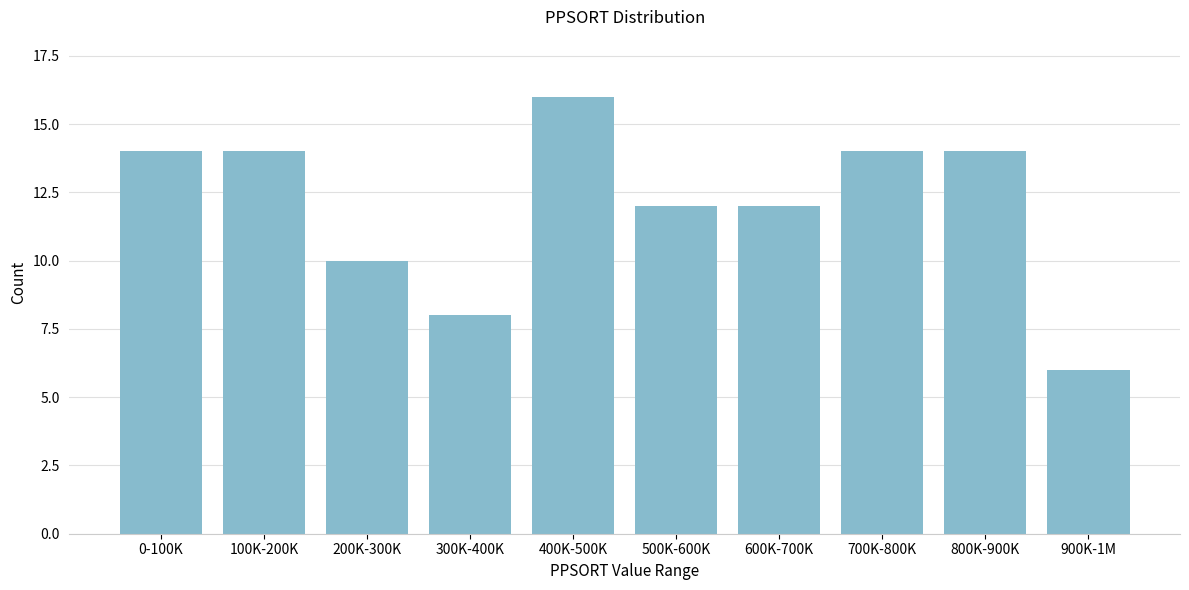

Reading left to right, transcribe all the data shown in this chart.

14	14	10	8	16	12	12	14	14	6